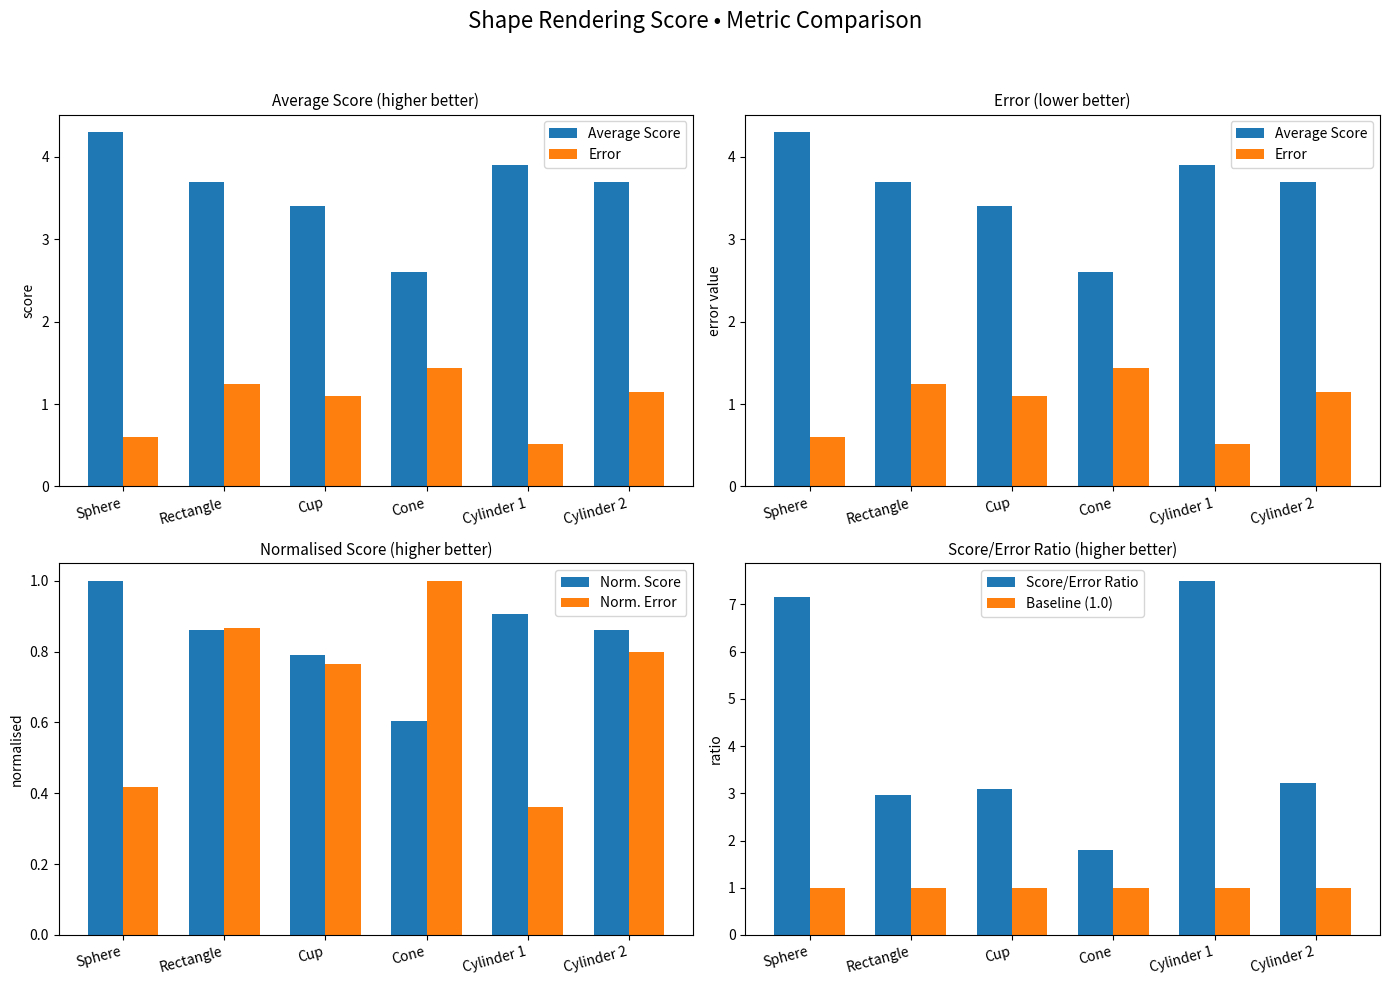

Does the chart contain stacked bars?

No